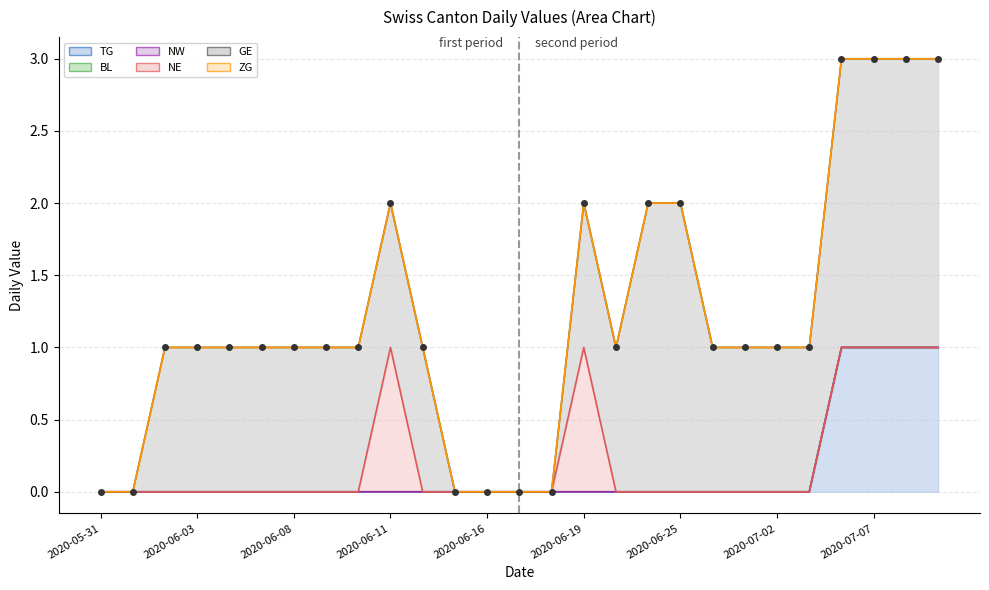

True or false: NE and GE intersect in this chart.

False